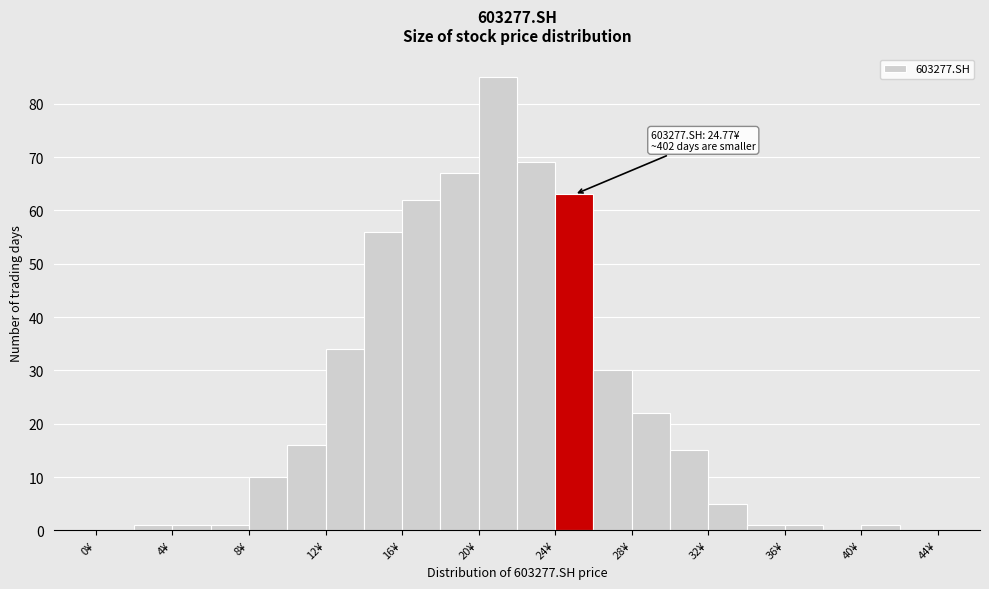

Which range on the x-axis has the tallest bar?

20 to 22